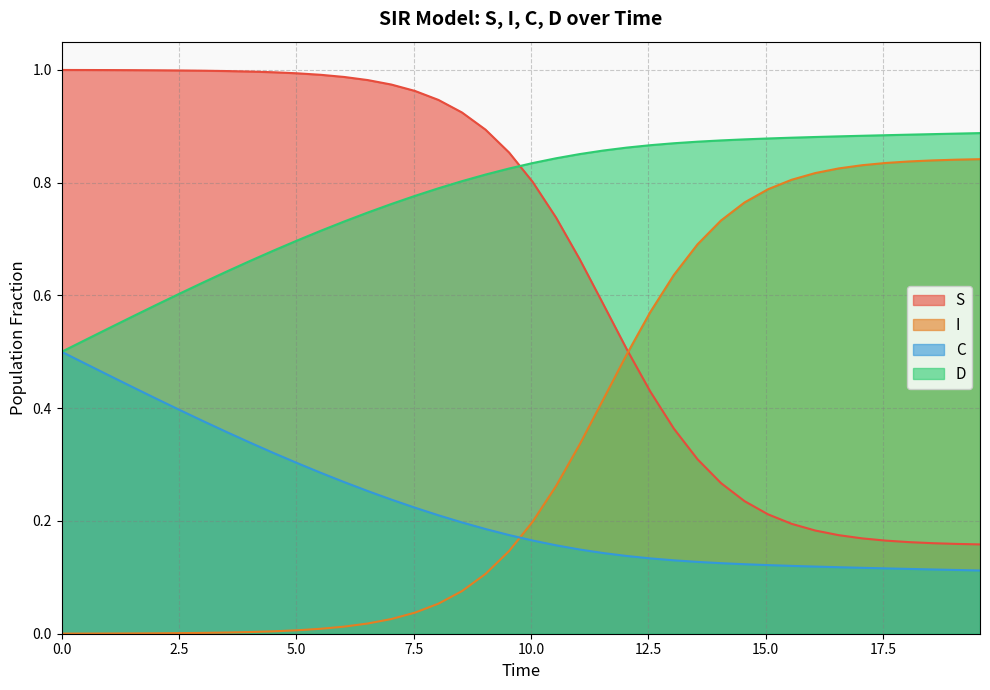

Rank the series by their average value, from lowest to highest.

C, I, S, D